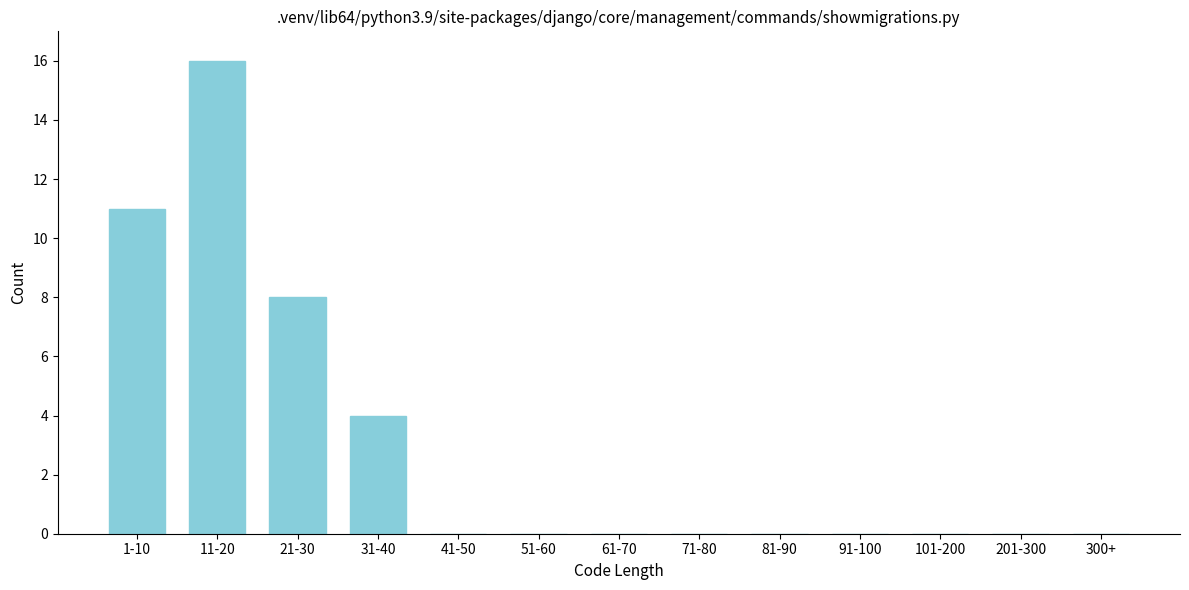

Reading right to left, list all the values displayed in this chart.

300+=0	201-300=0	101-200=0	91-100=0	81-90=0	71-80=0	61-70=0	51-60=0	41-50=0	31-40=4	21-30=8	11-20=16	1-10=11